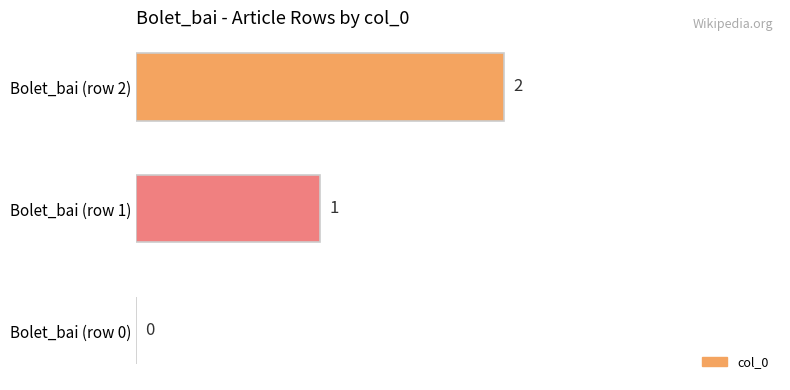

Between Bolet_bai (row 0) and Bolet_bai (row 1), which is larger?

Bolet_bai (row 1)